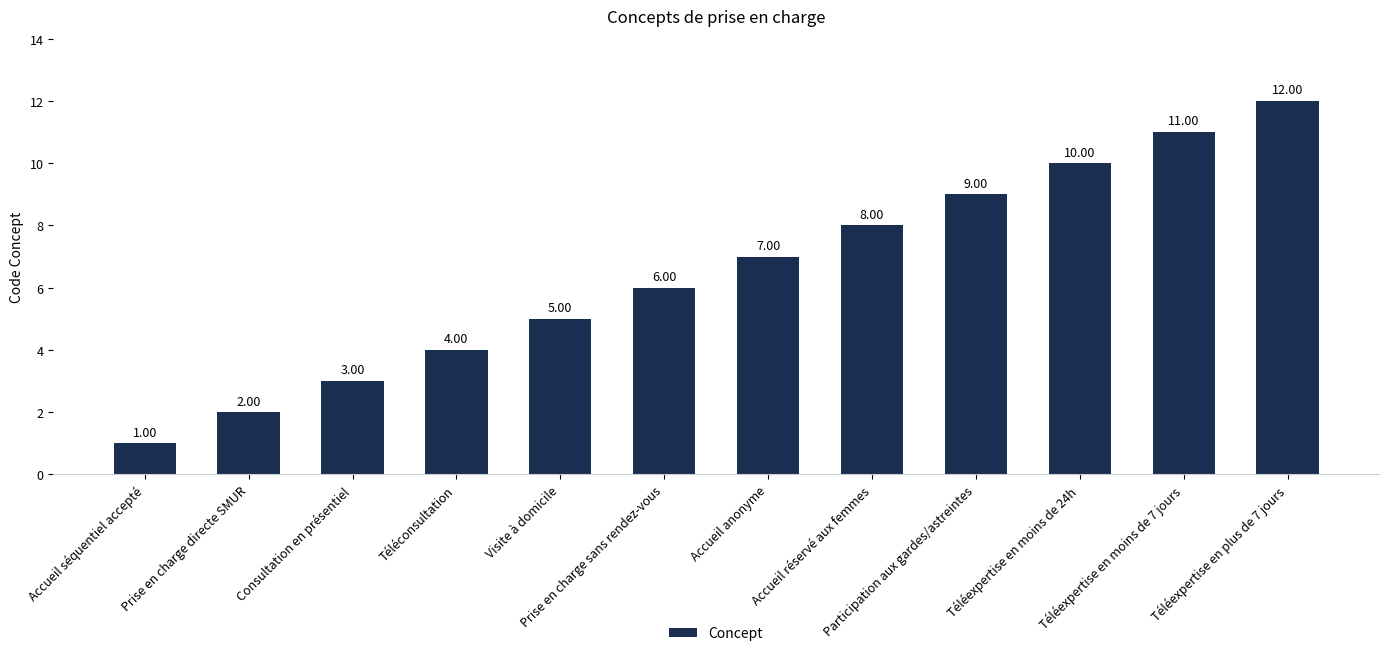

What is the greatest value displayed?

12